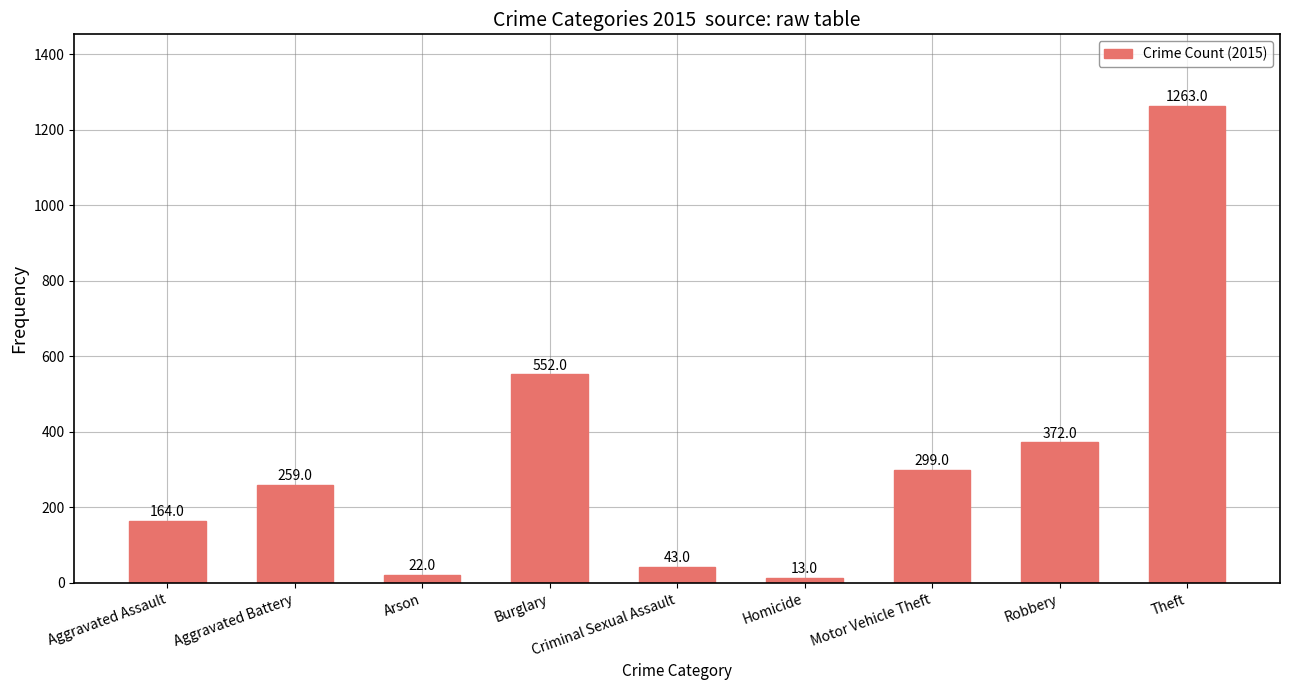

What is the maximum value shown in the chart?

1263